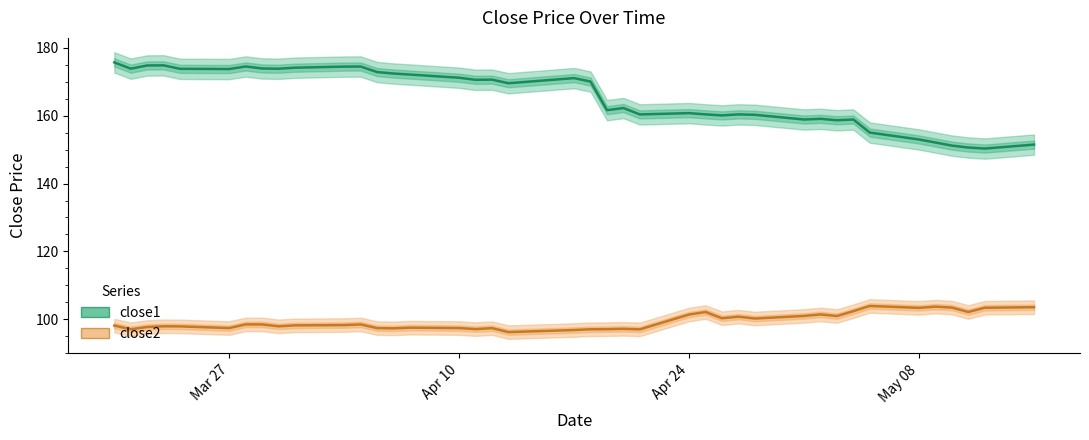

Count the number of categories in the chart.

40